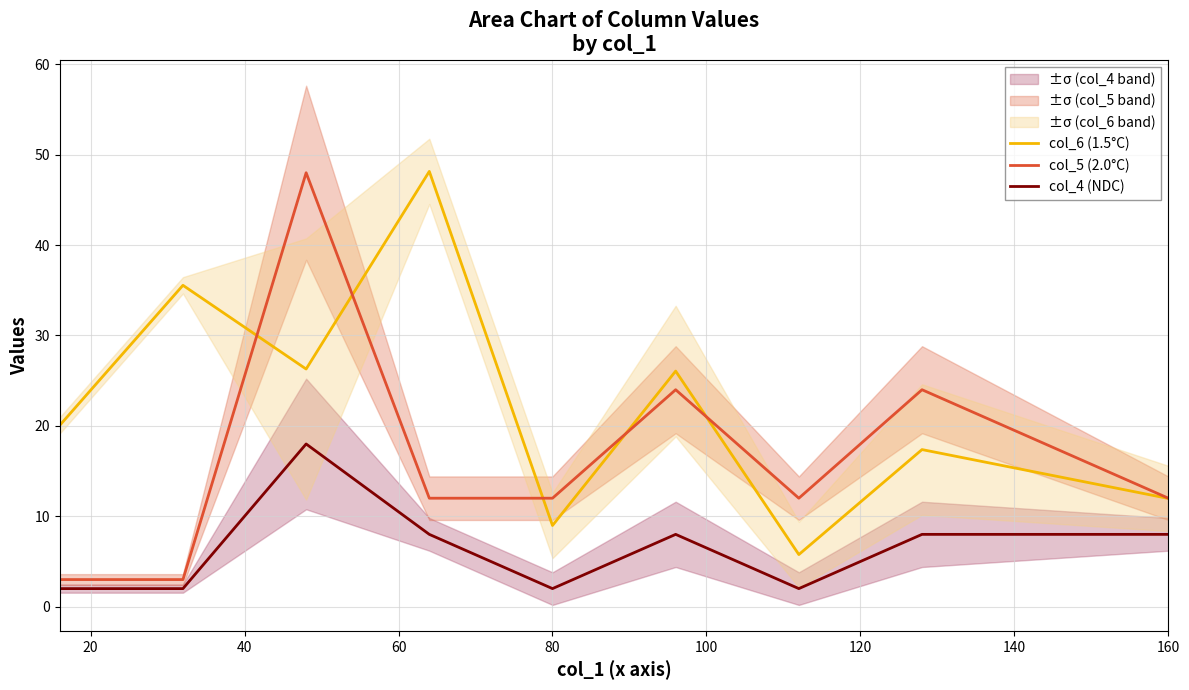

What is the difference between the second highest and minimum values in the col_4 (NDC) series?

6.0